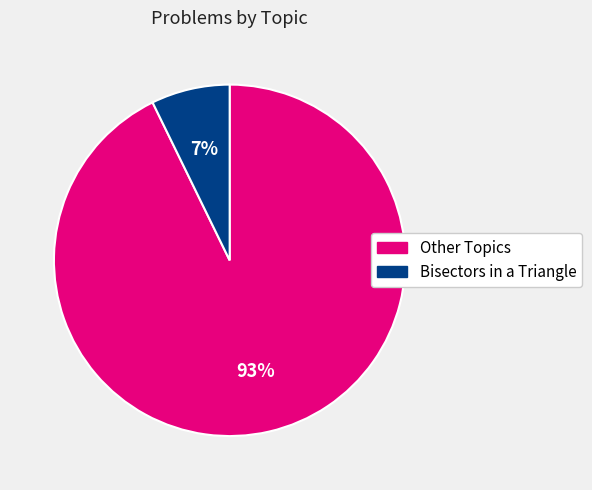

To the nearest percent, what is the average slice percentage?

50%